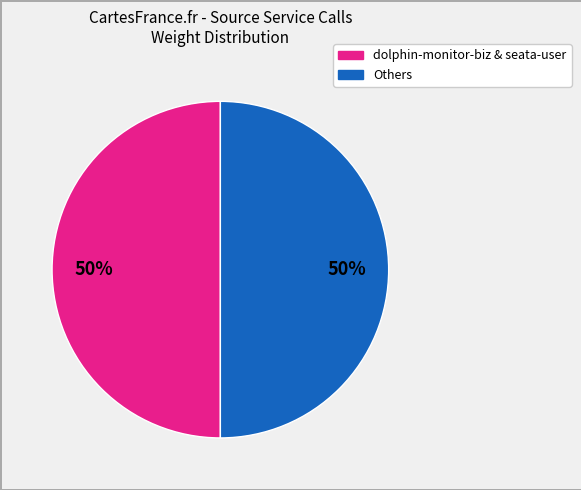

Count the number of slices in the pie.

2